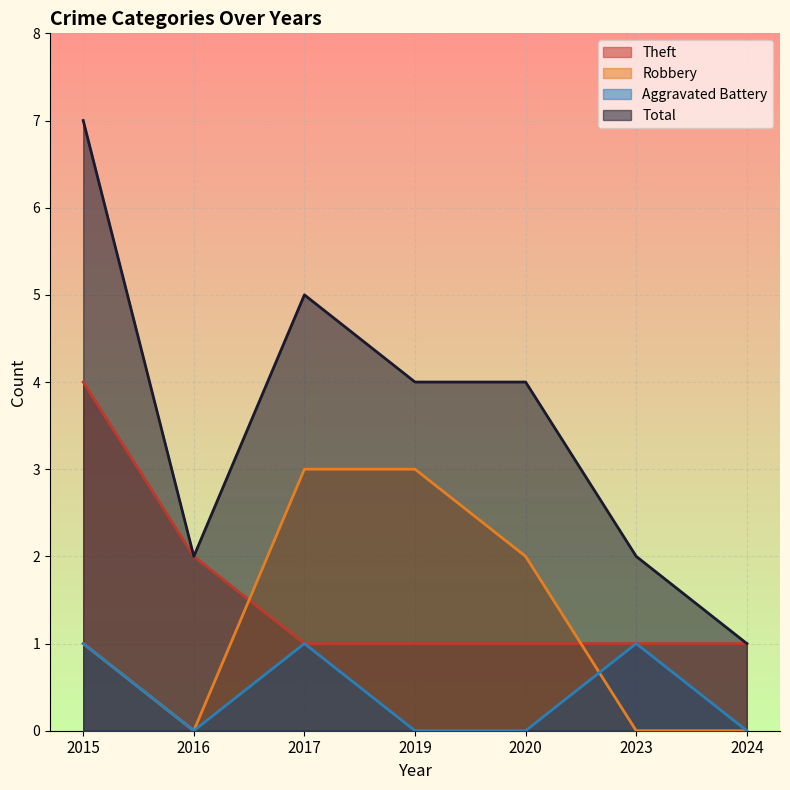

List the series in order of their peak value, lowest first.

Aggravated Battery, Robbery, Theft, Total